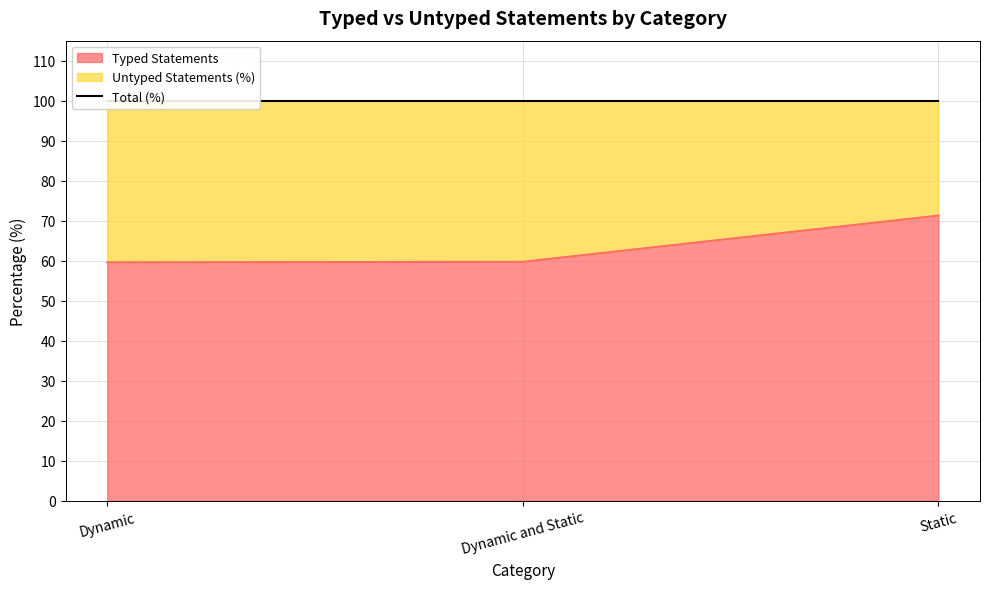

List the labels in order of value, smallest first.

Dynamic, Dynamic and Static, Static